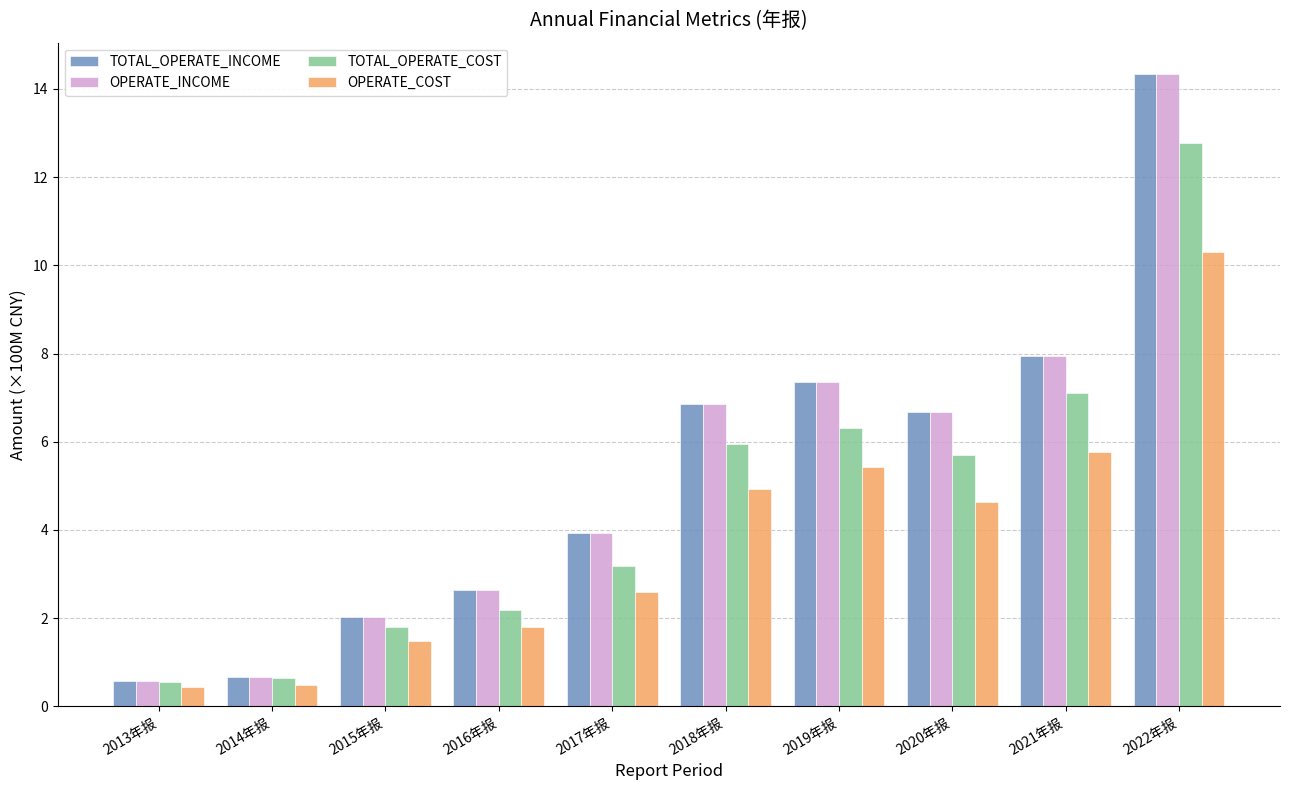

The TOTAL_OPERATE_COST series shows 7.1 at 2021年报. True or false?

True